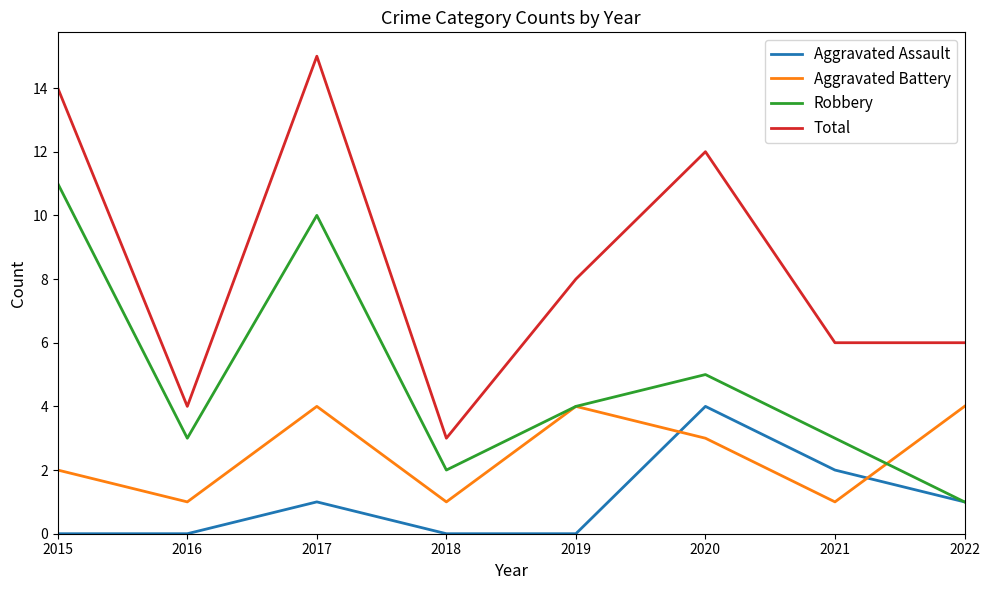

True or false: Aggravated Battery has a value of 4 at 2017.

True